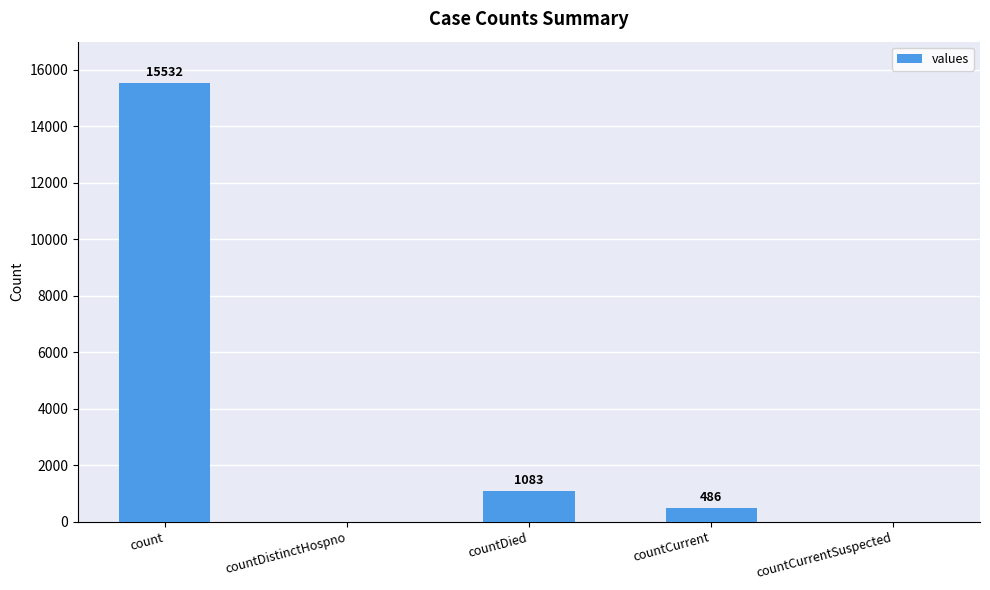

Reading left to right, extract all data points from this chart.

count=15532	countDistinctHospno=0	countDied=1083	countCurrent=486	countCurrentSuspected=0